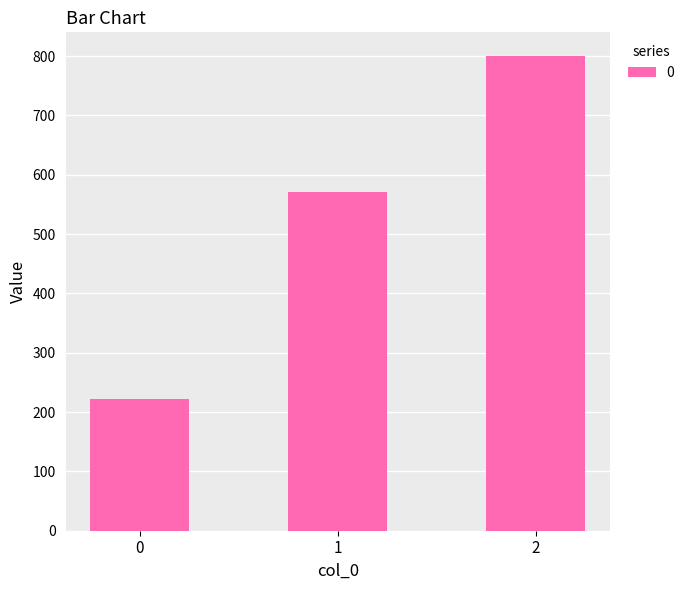

Which label corresponds to the largest value in the chart?

2